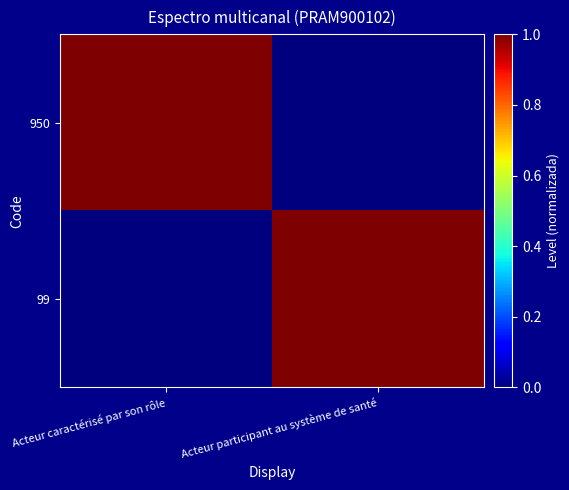

Which series has the widest spread of values?

950